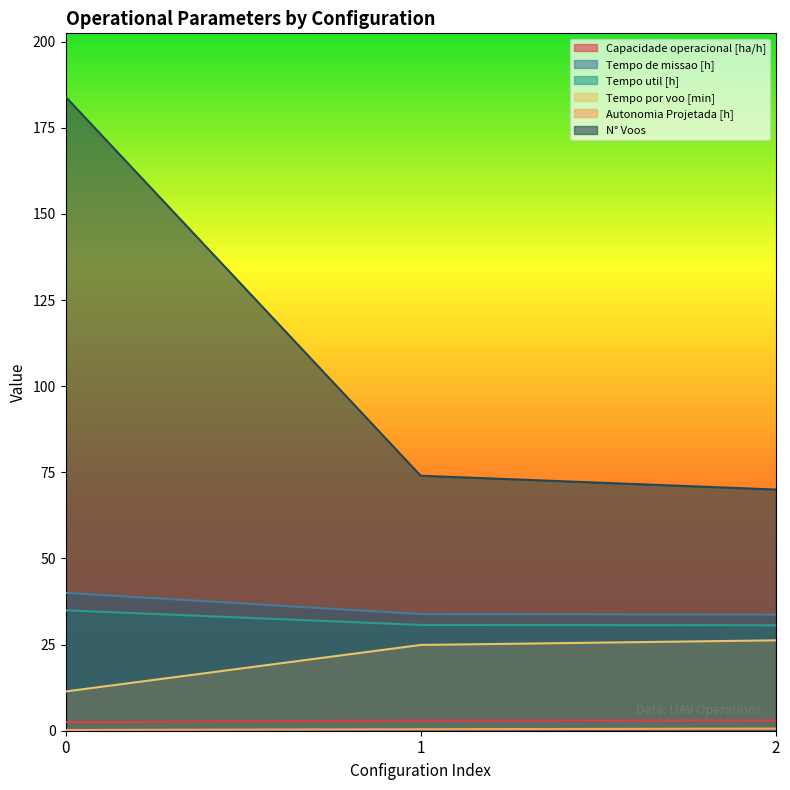

The value of Autonomia Projetada [h] at 1 is 0.1. True or false?

False